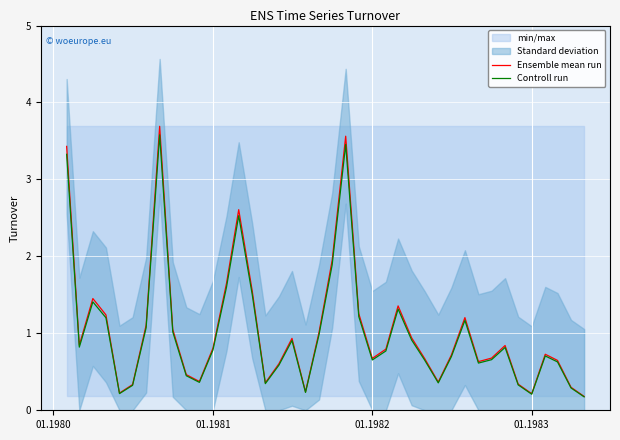

What is the maximum value for Ensemble mean run?

3.7